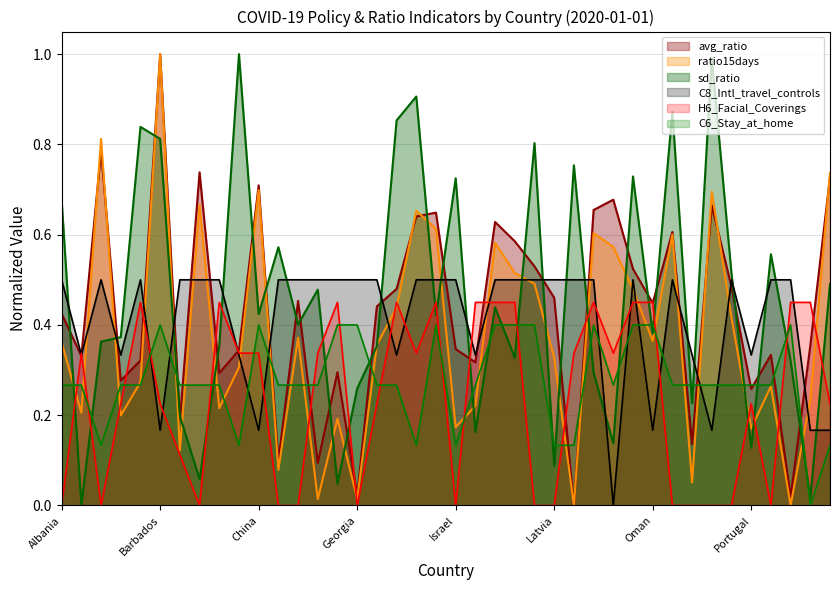

How many interior local peaks does the avg_ratio series have?

12